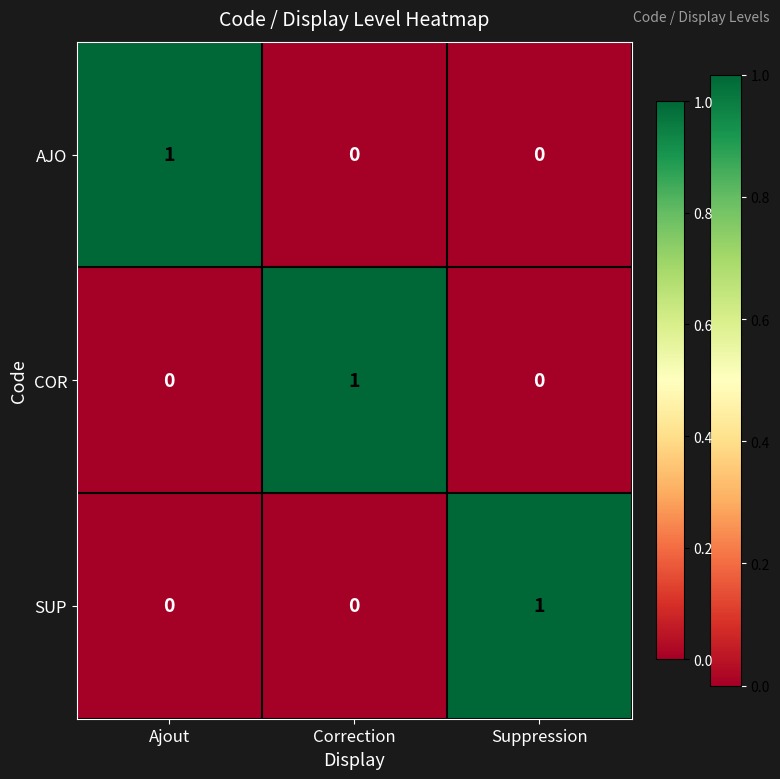

Which category has the highest value in the AJO series?

Ajout